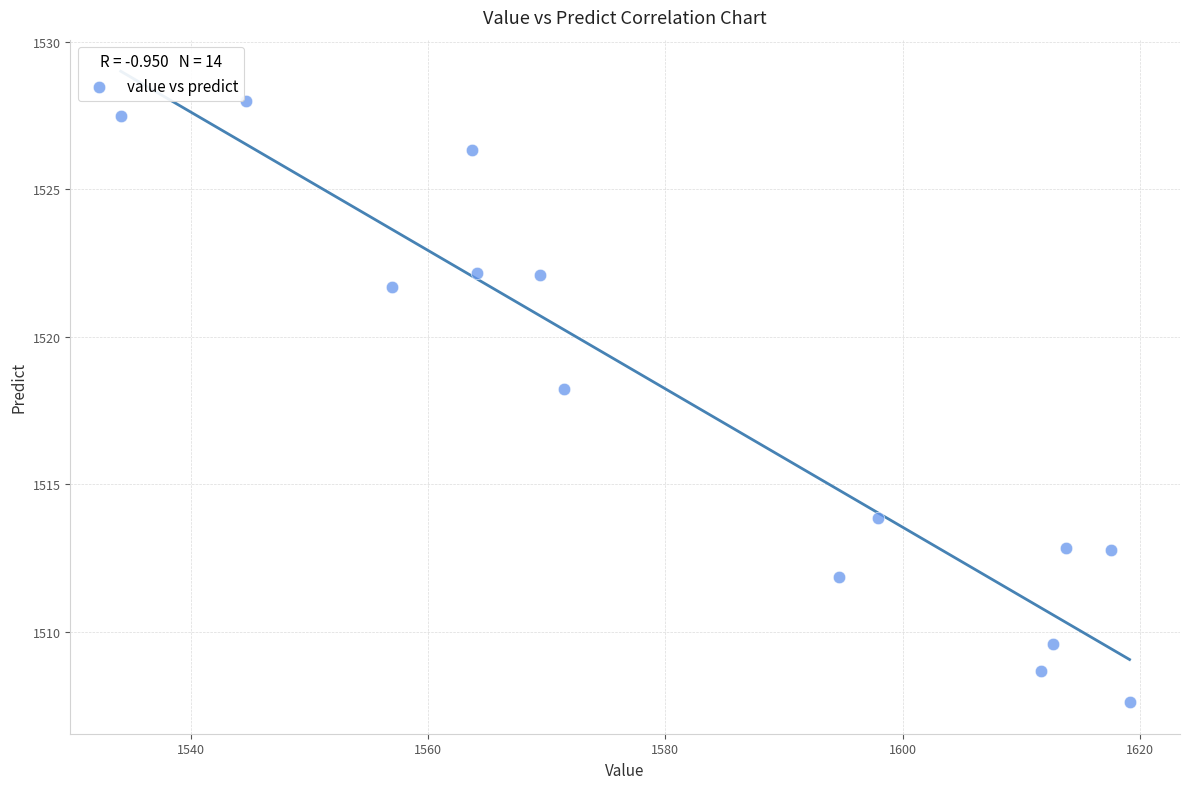

What is the range of X values (max minus min)?

85.0